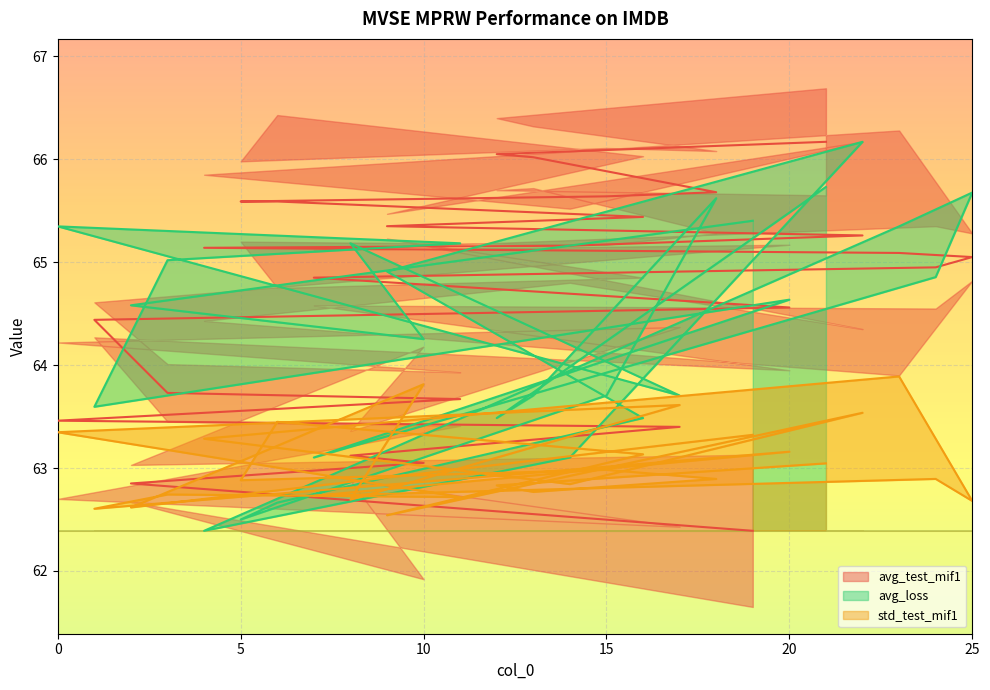

Which series has the largest total across all categories?

avg_test_mif1